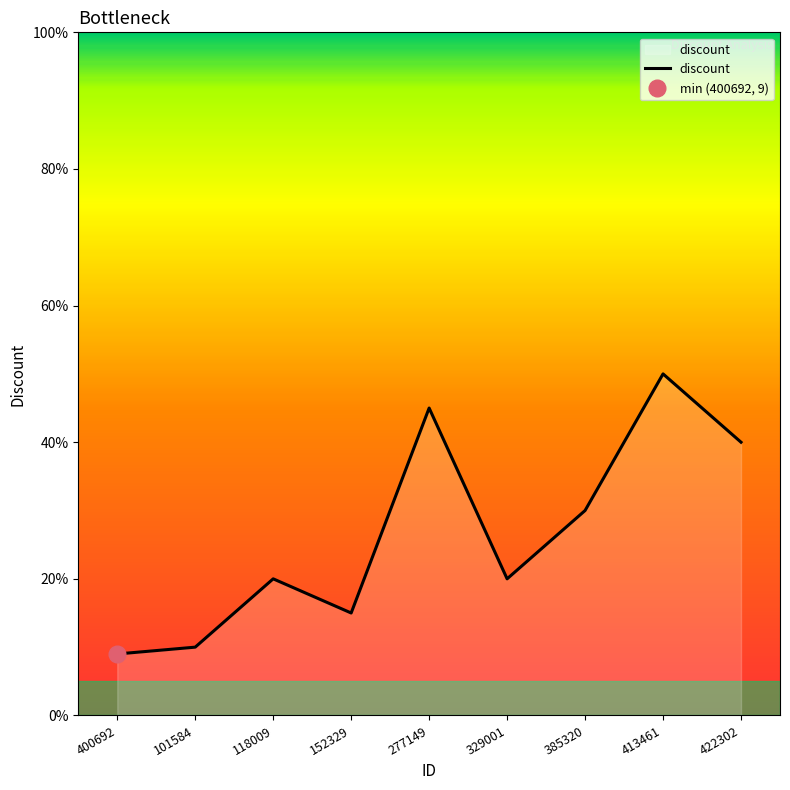

Rank the categories by value from lowest to highest.

400692, 101584, 152329, 118009, 329001, 385320, 422302, 277149, 413461